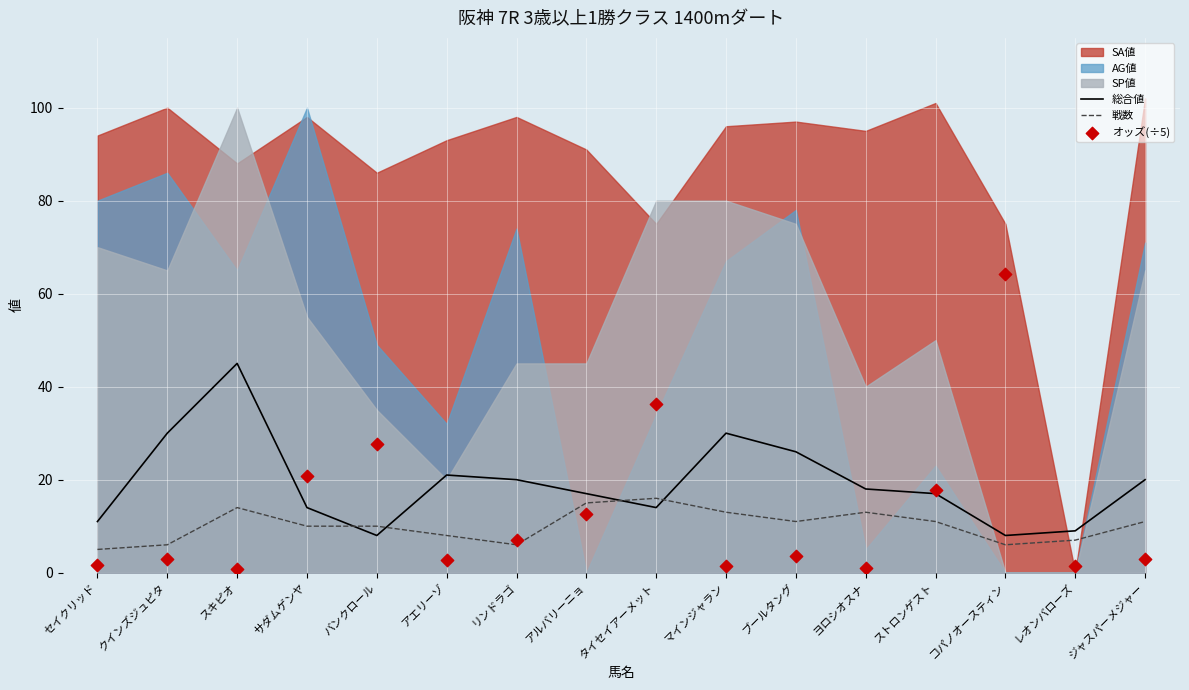

What is the total value across all series at スキピオ?

59.8